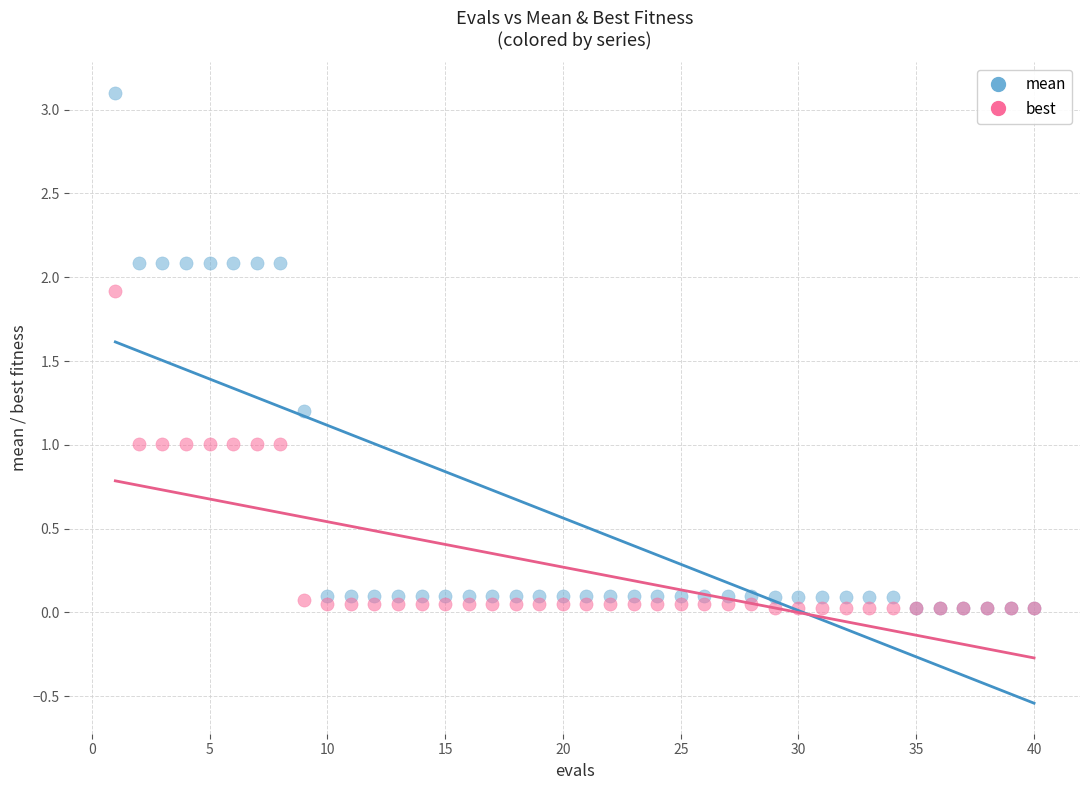

Which series reaches the maximum Y coordinate?

mean